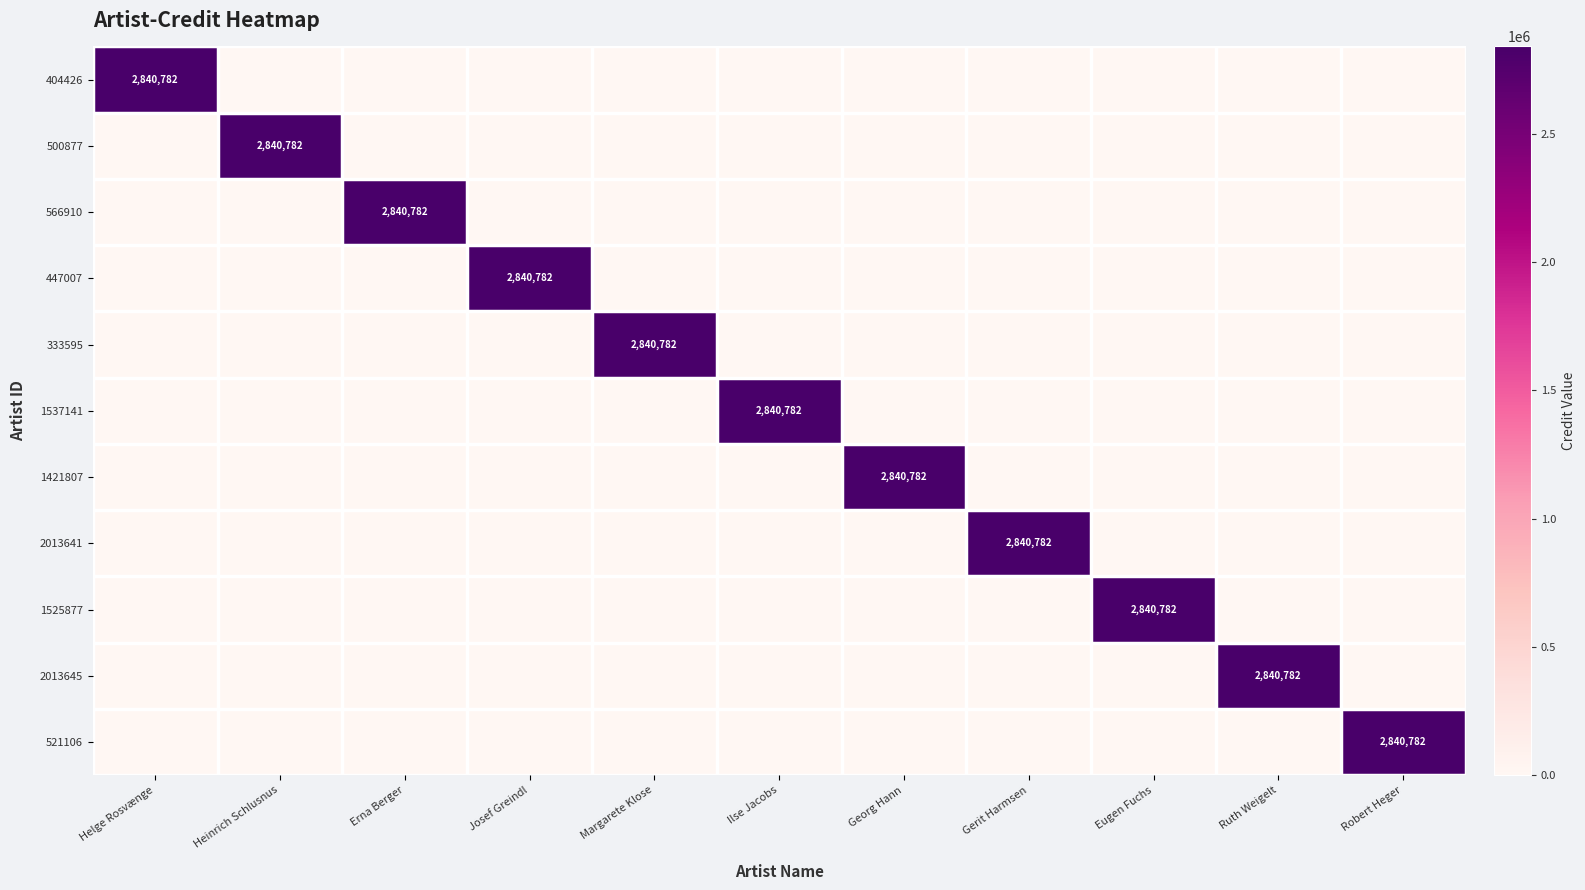

What is the total value across all series at Ruth Weigelt?

2840782